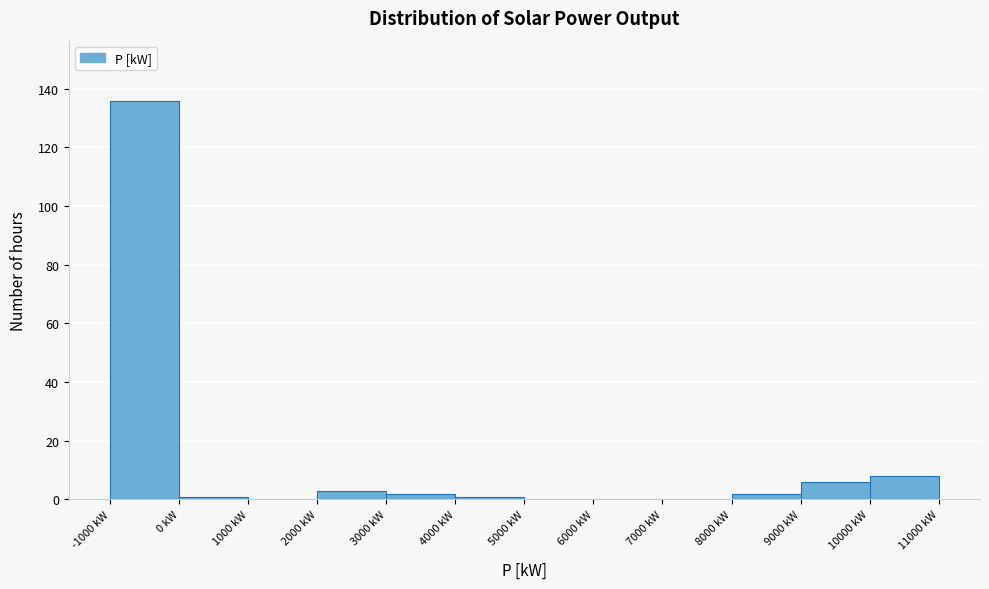

Which range on the x-axis has the tallest bar?

-1000 to 0